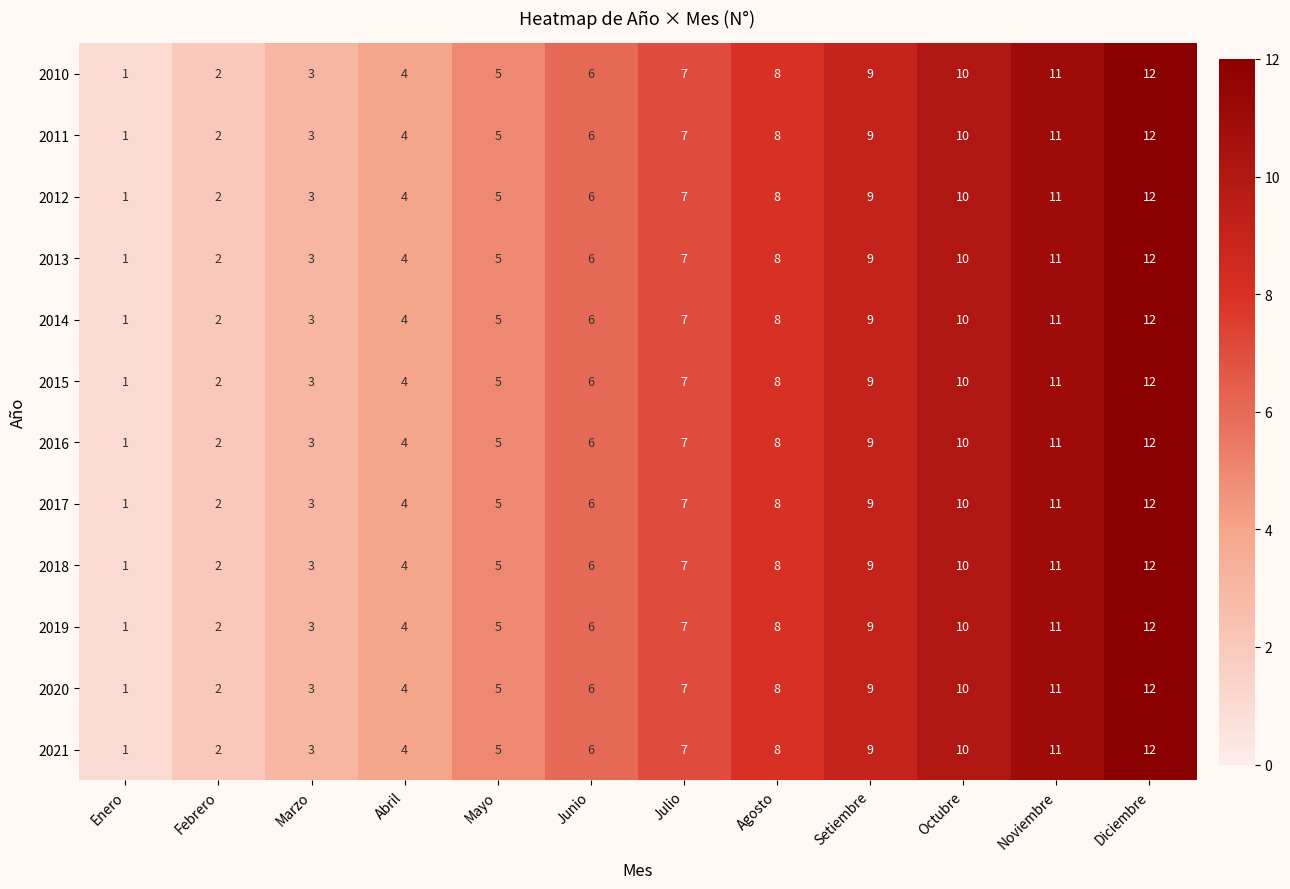

What is the sum of all 2013 values?

78